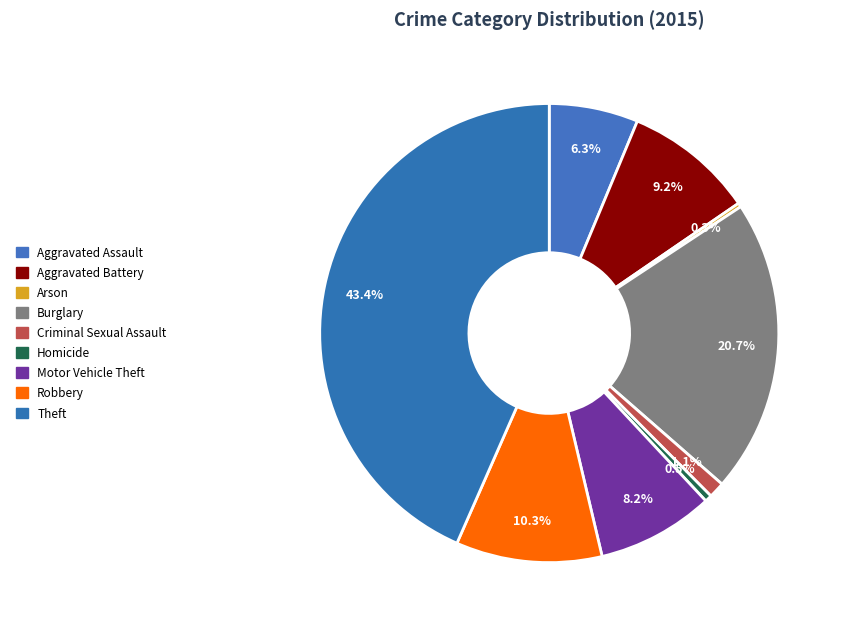

What is the total percentage of Burglary and Aggravated Battery?

29.9%